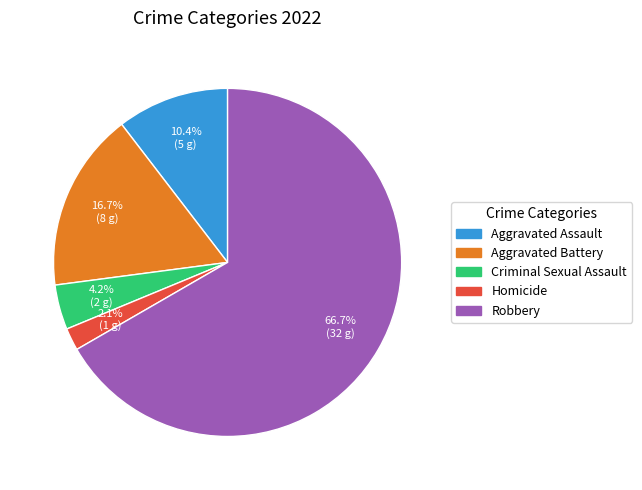

What is the ratio of the value at Robbery to the value at Aggravated Assault?

6.4